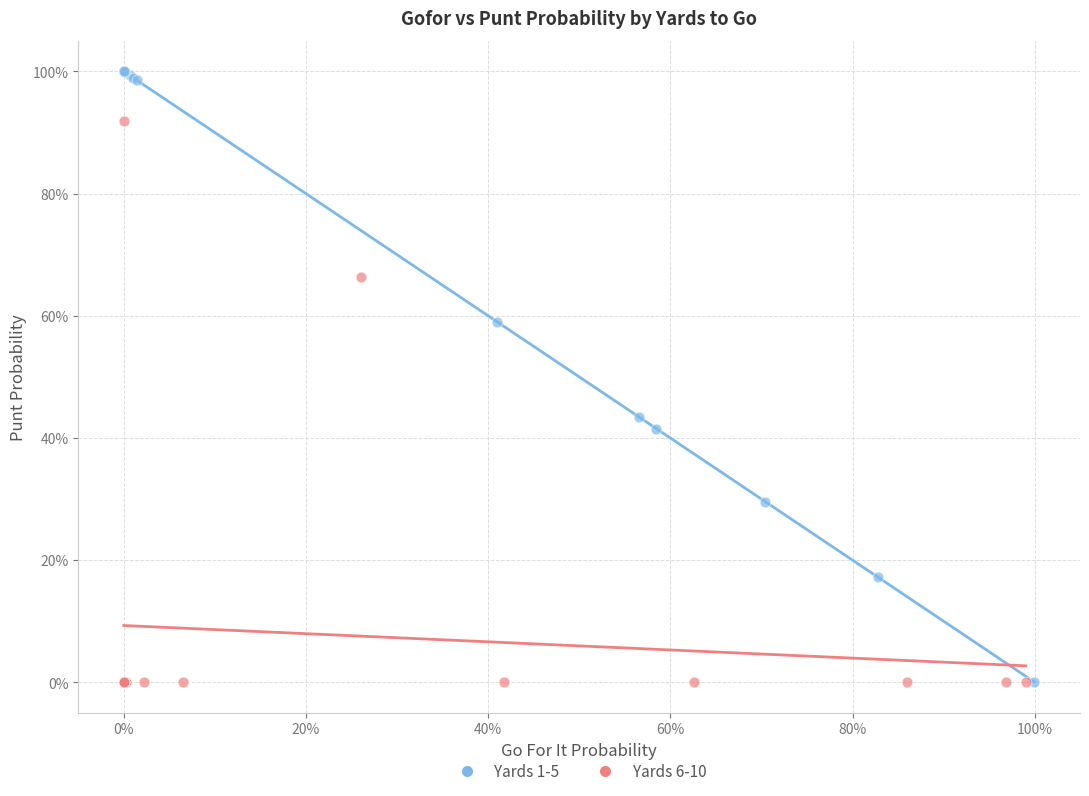

Which series has the widest spread of Y values?

Yards 1-5